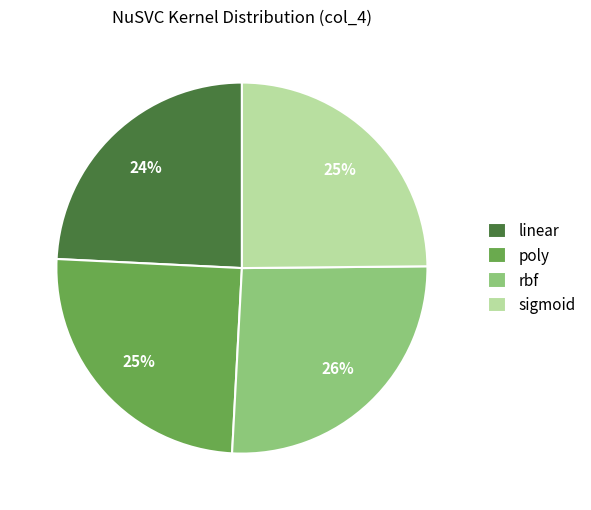

Is the sum of linear and sigmoid greater than half?

No